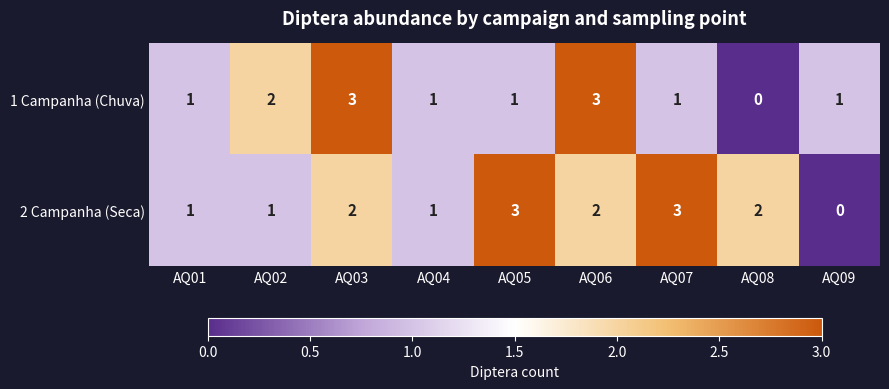

How many categories are shown in the chart?

9